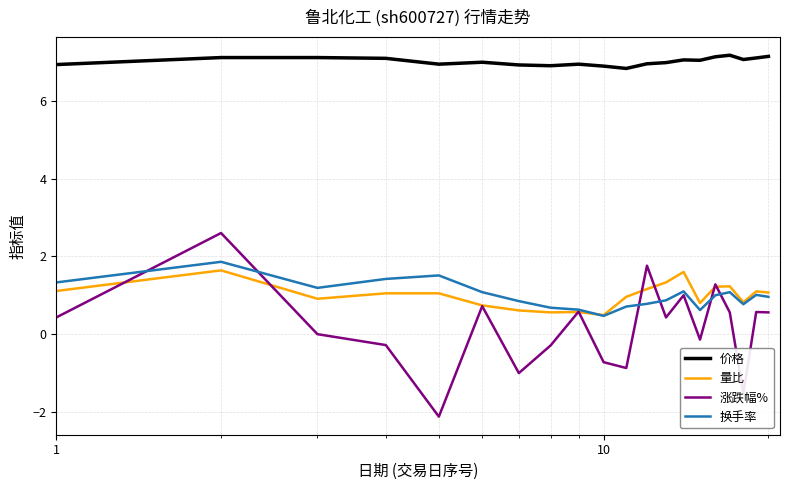

What is the maximum value for 量比?

1.6